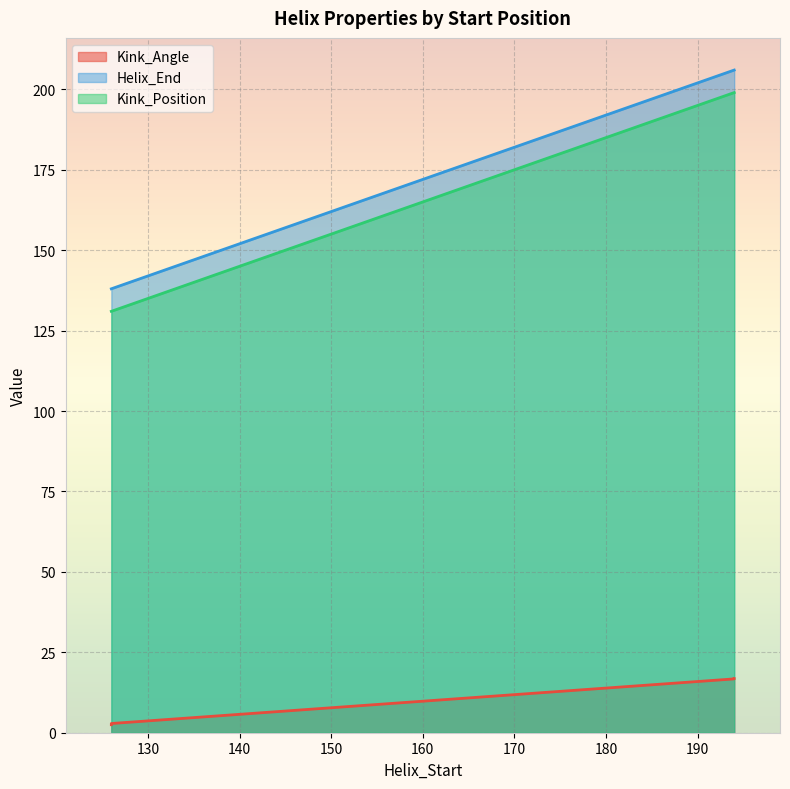

True or false: Kink_Angle has a value of 3.9 at 126.

False